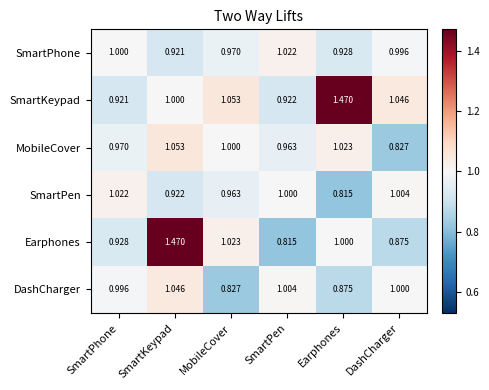

Which category has the lowest value in the Earphones series?

SmartPen